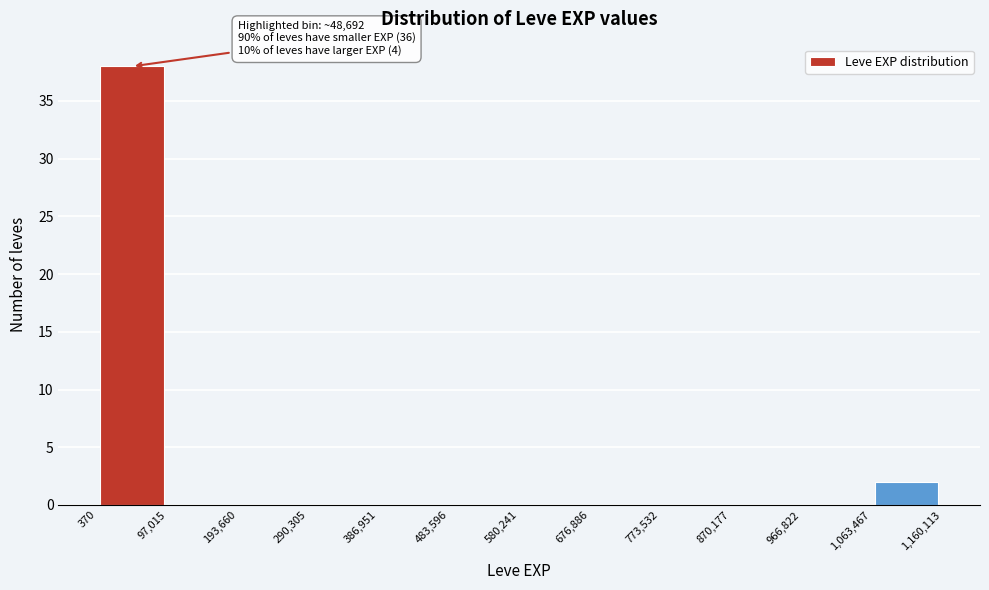

Which range on the x-axis has the tallest bar?

370 to 97,015